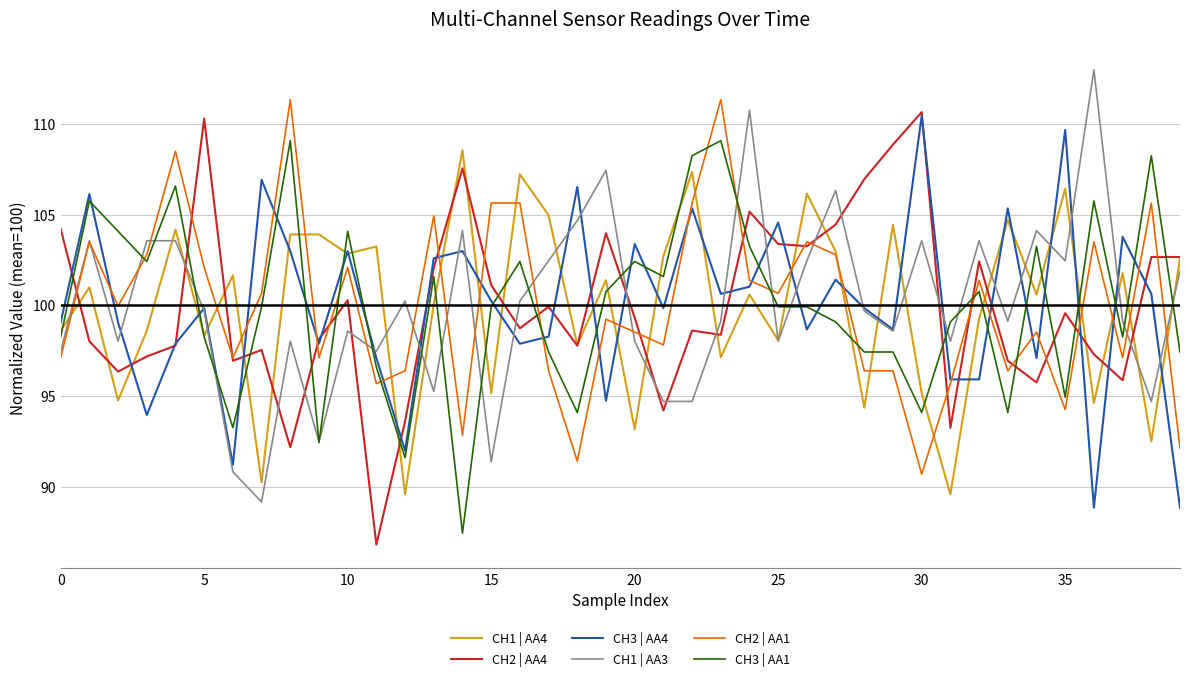

What is the lowest value of the CH3 | AA1 series?

87.4